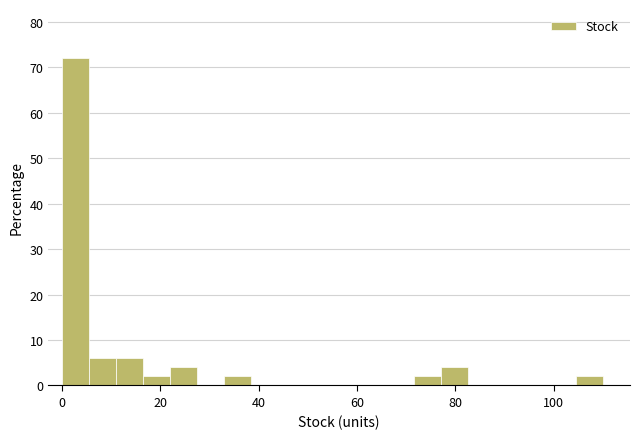

Read against the x-axis, roughly where is the centre of the tallest bar?

2